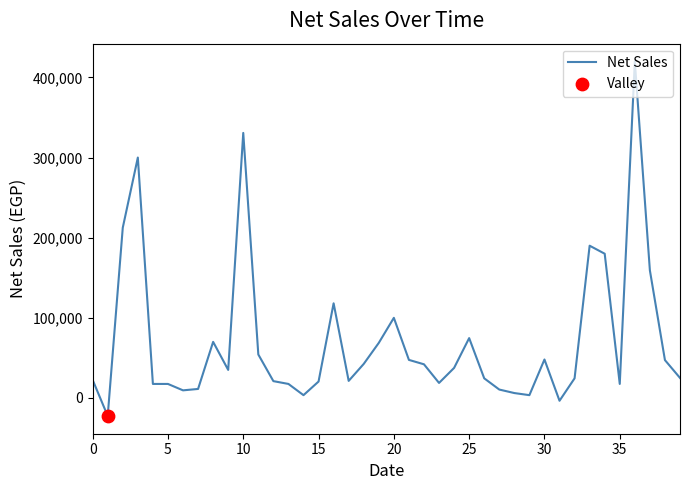

What is the difference between the maximum and minimum values?

442500